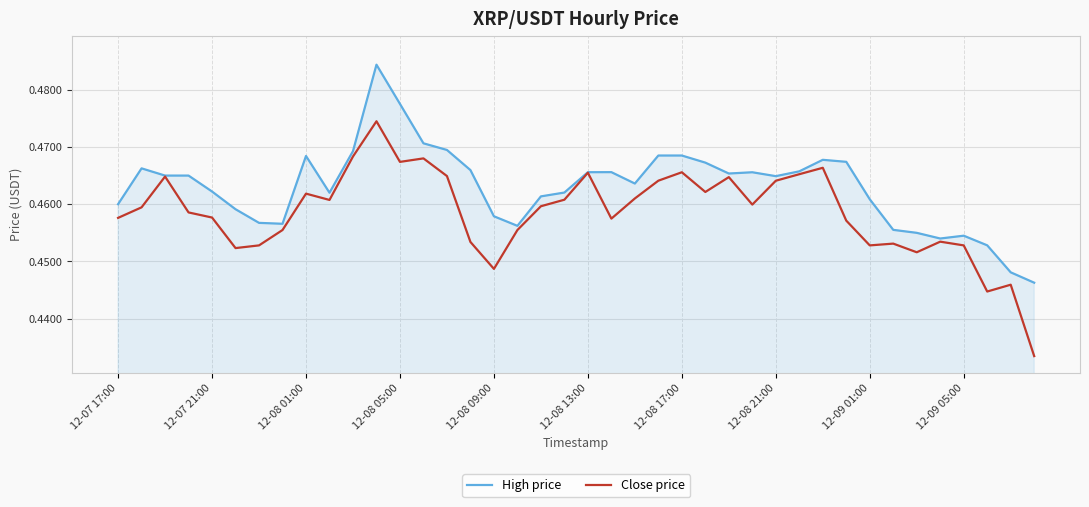

Rank the series by their average value, from lowest to highest.

Close price, High price